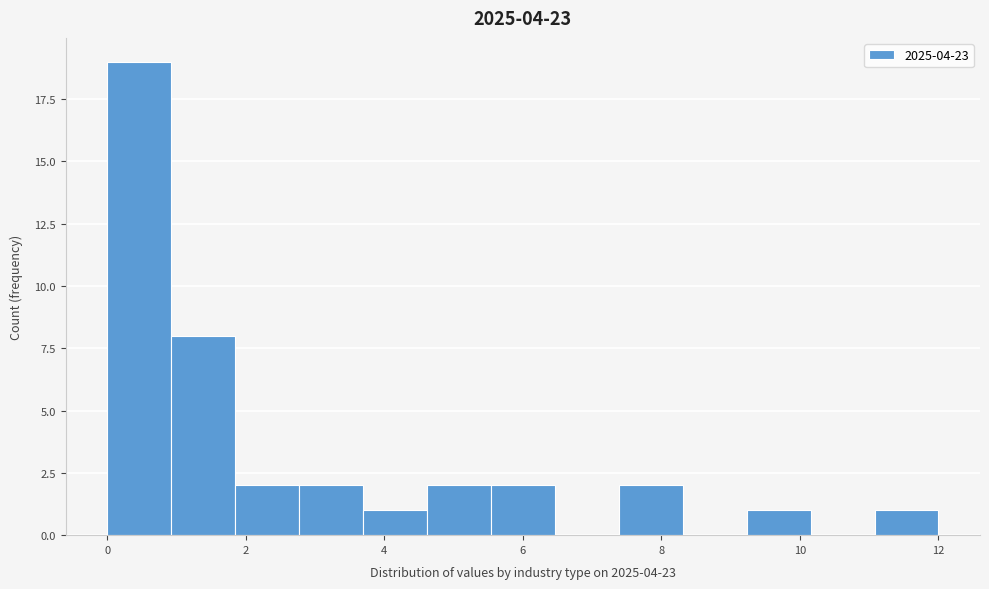

What is the height of the bar covering 9.2 to 10.2 on the x-axis? Neither the bar edges nor the heights are printed on the chart, so give them approximately, as read against the axes.

1